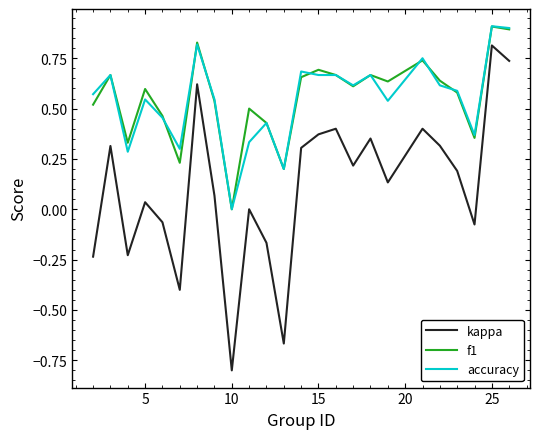

Which series has the widest spread of values?

kappa